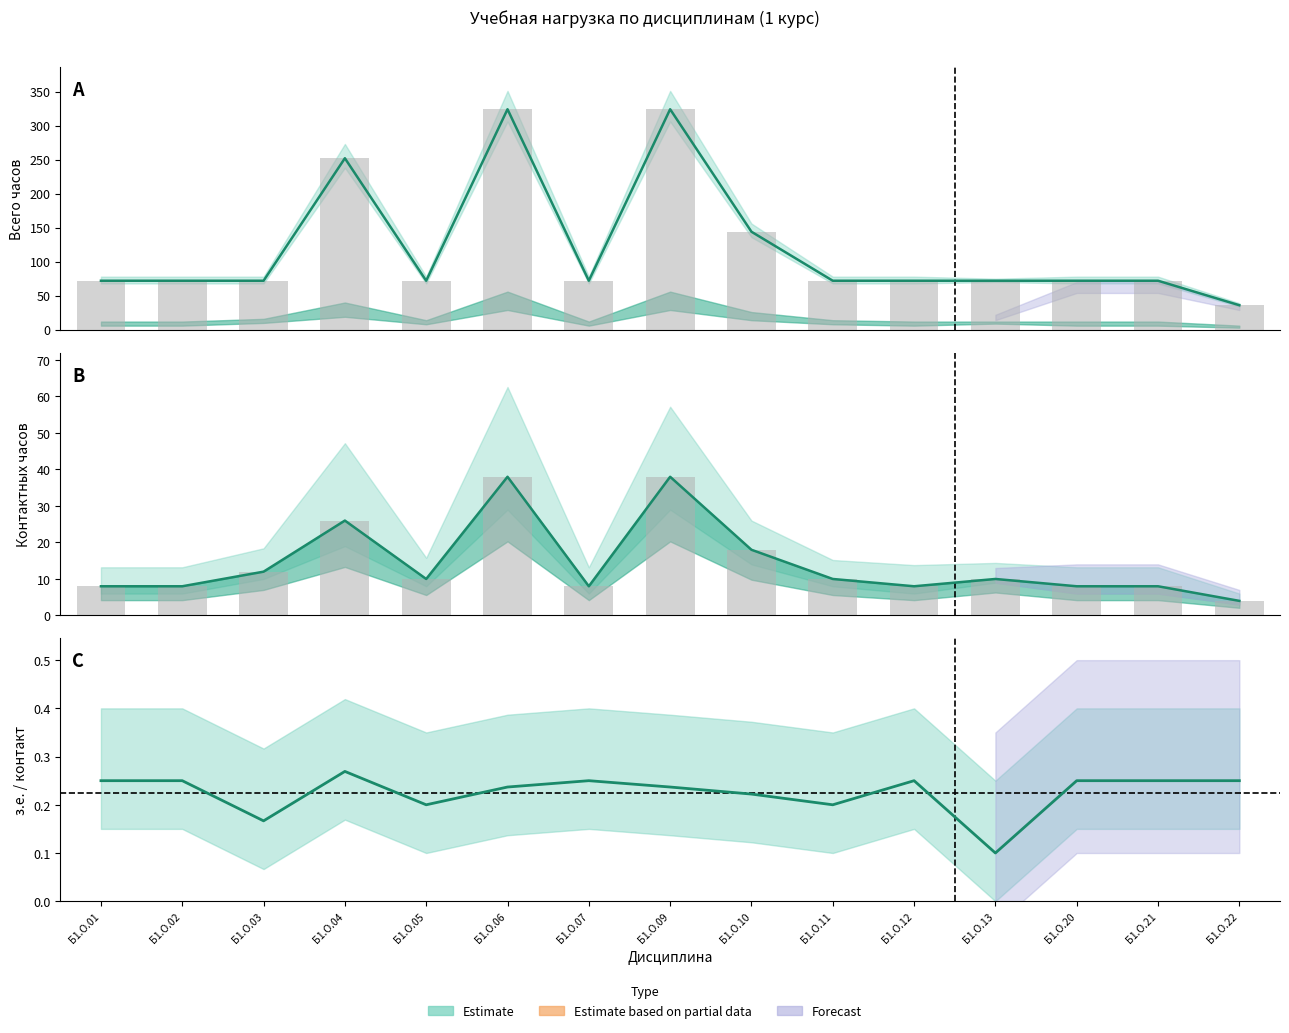

How many data points does each series have?

15